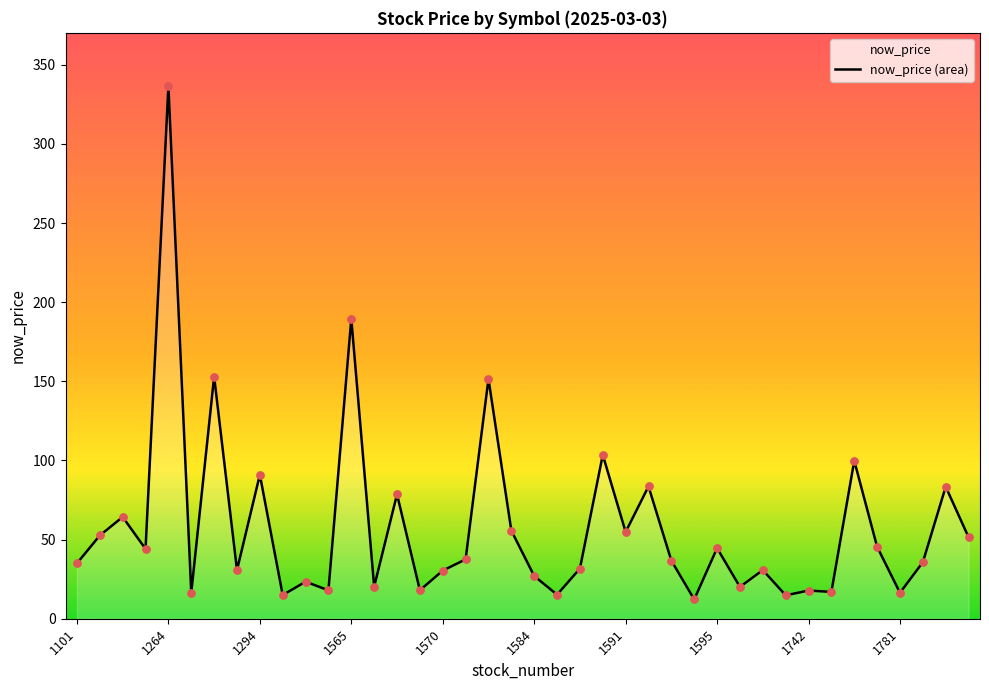

What is the change in value from 1294 to 1595?

-46.4